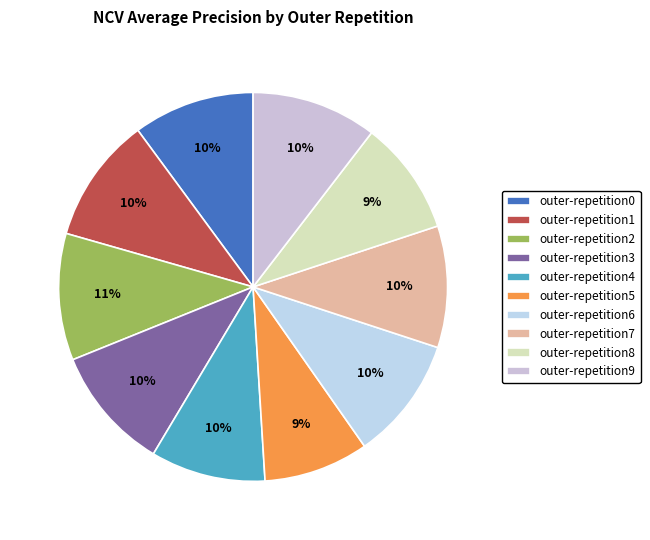

Which has a higher value, outer-repetition0 or outer-repetition5?

outer-repetition0